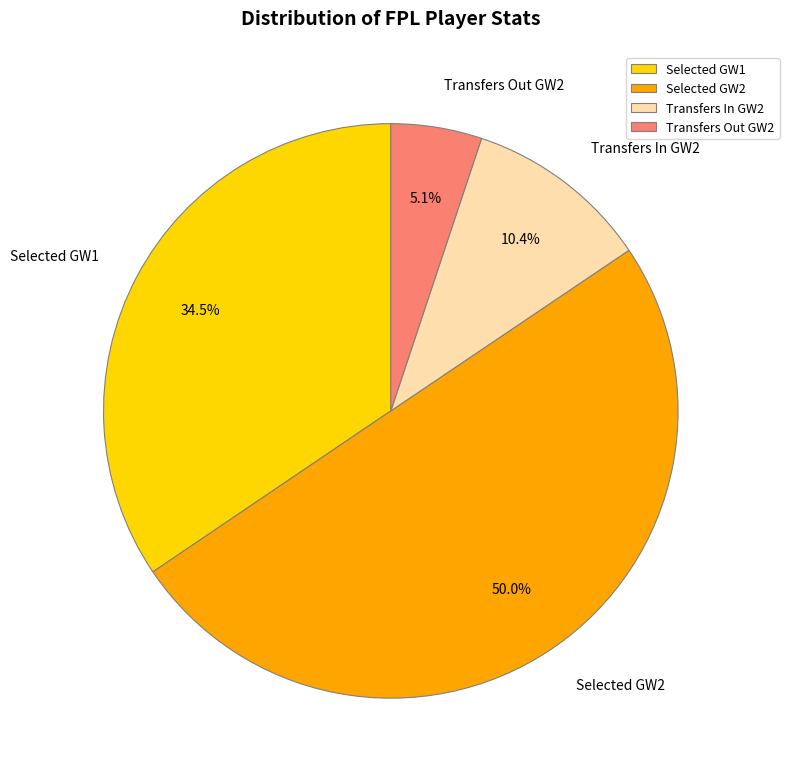

Which category has the smallest portion of the pie?

Transfers Out GW2